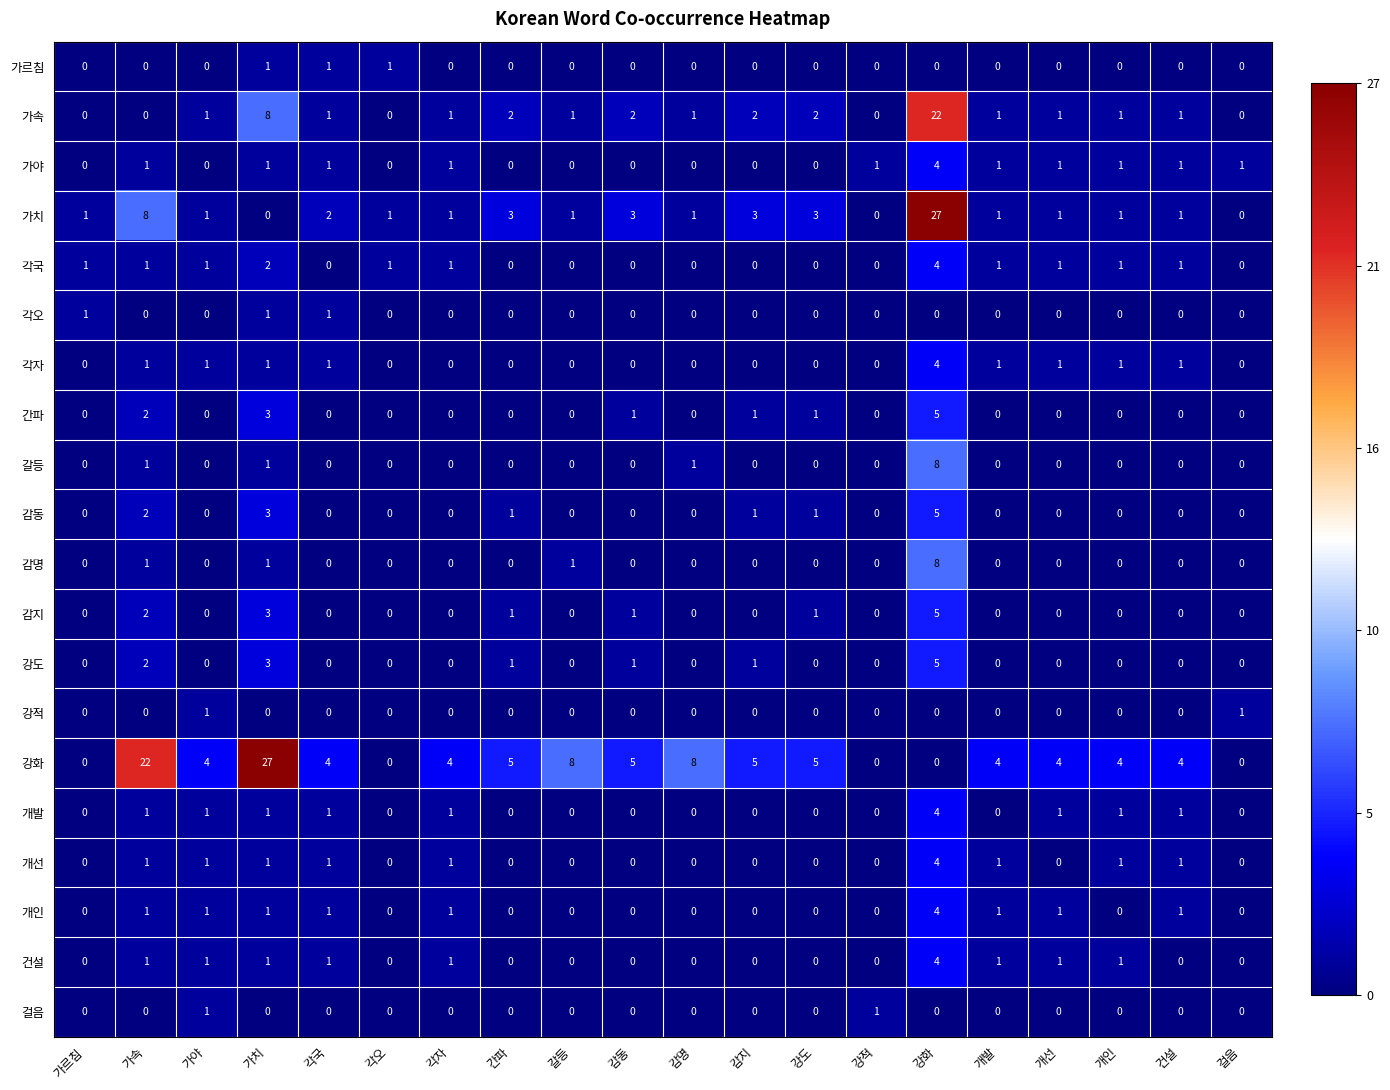

What is the greatest value displayed?

27